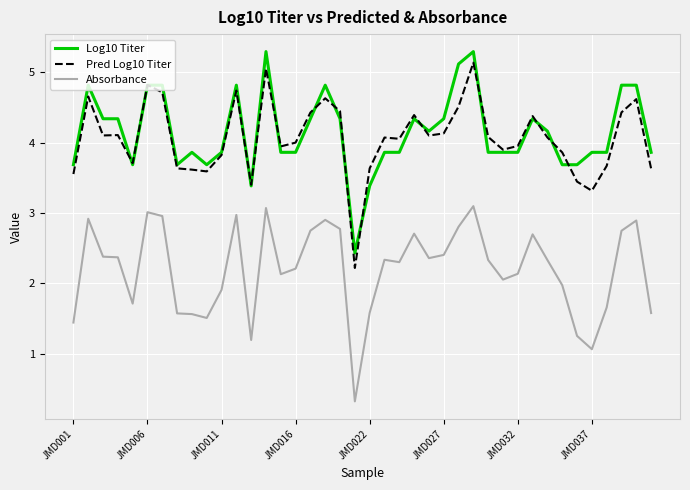

True or false: Log10 Titer and Absorbance cross at least once.

False